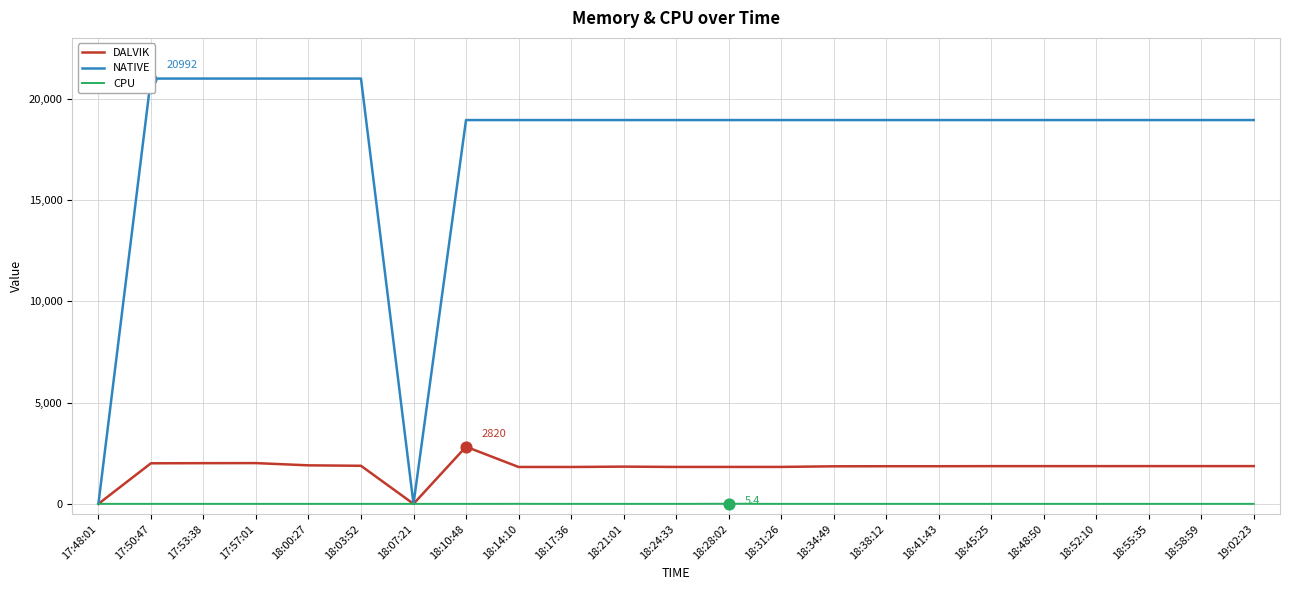

At how many categories does at least one series exceed 20149?

5